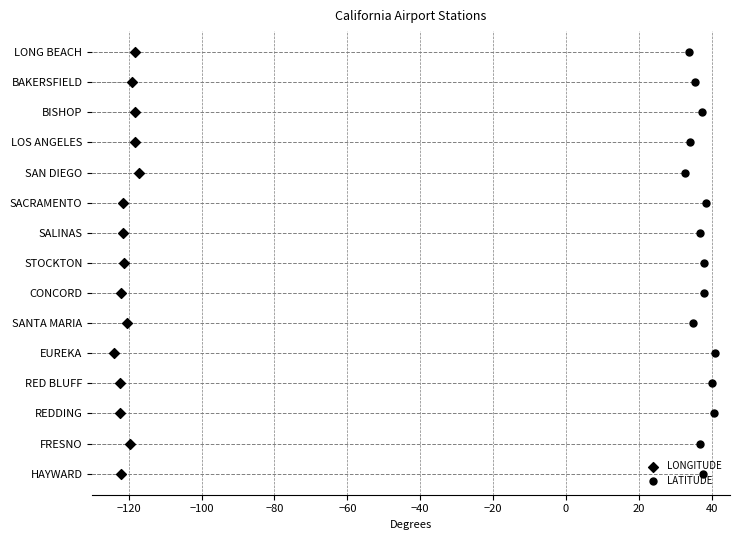

Which series has the largest Y range (max minus min)?

LONGITUDE